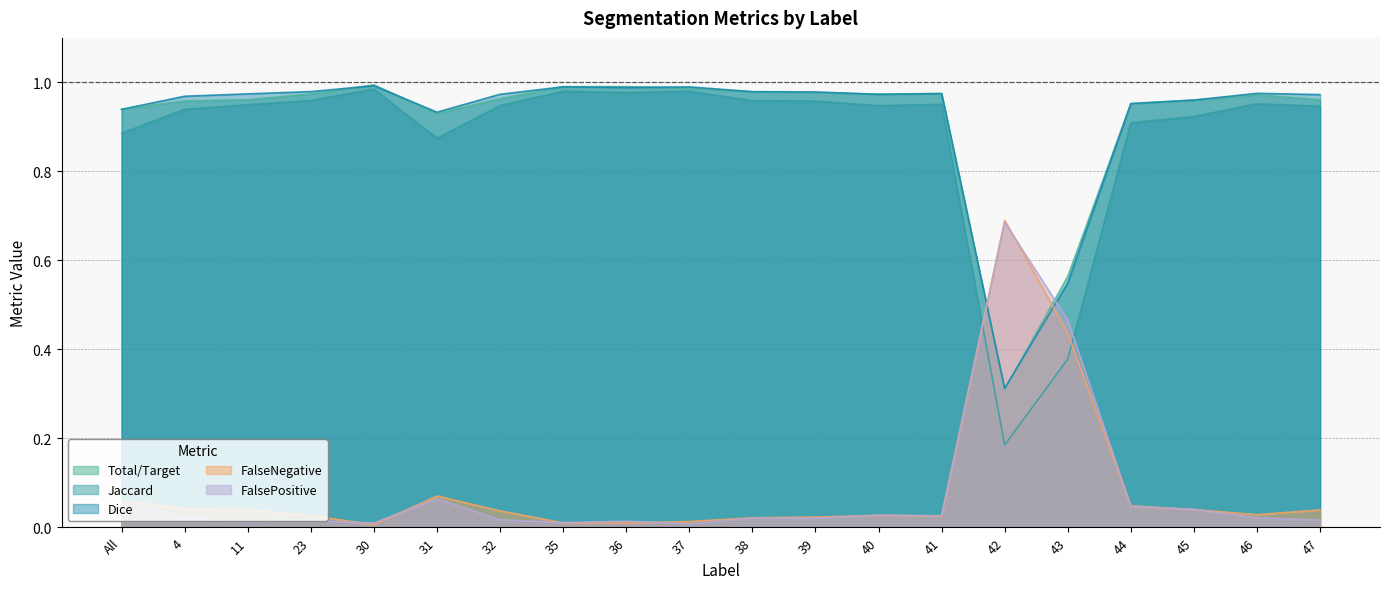

Which series has the largest total across all categories?

Dice